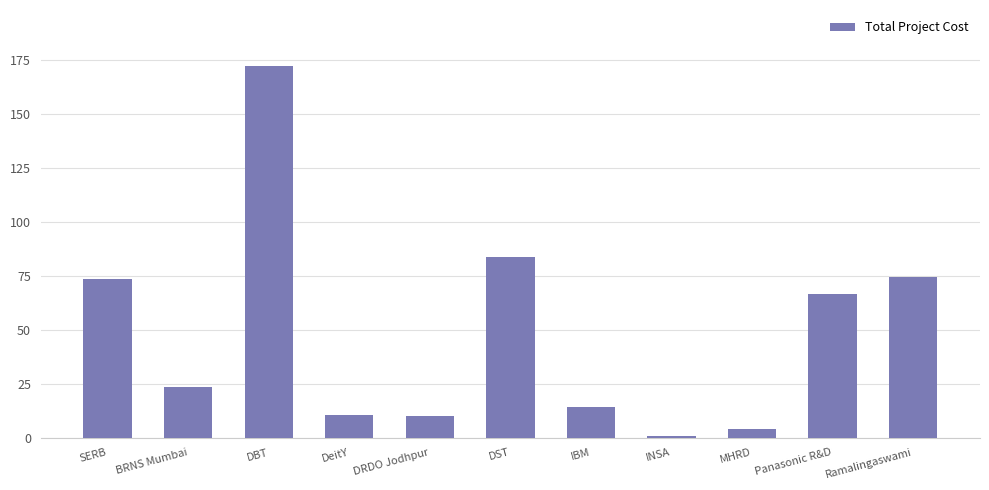

The value at Ramalingaswami is 74.5. True or false?

True